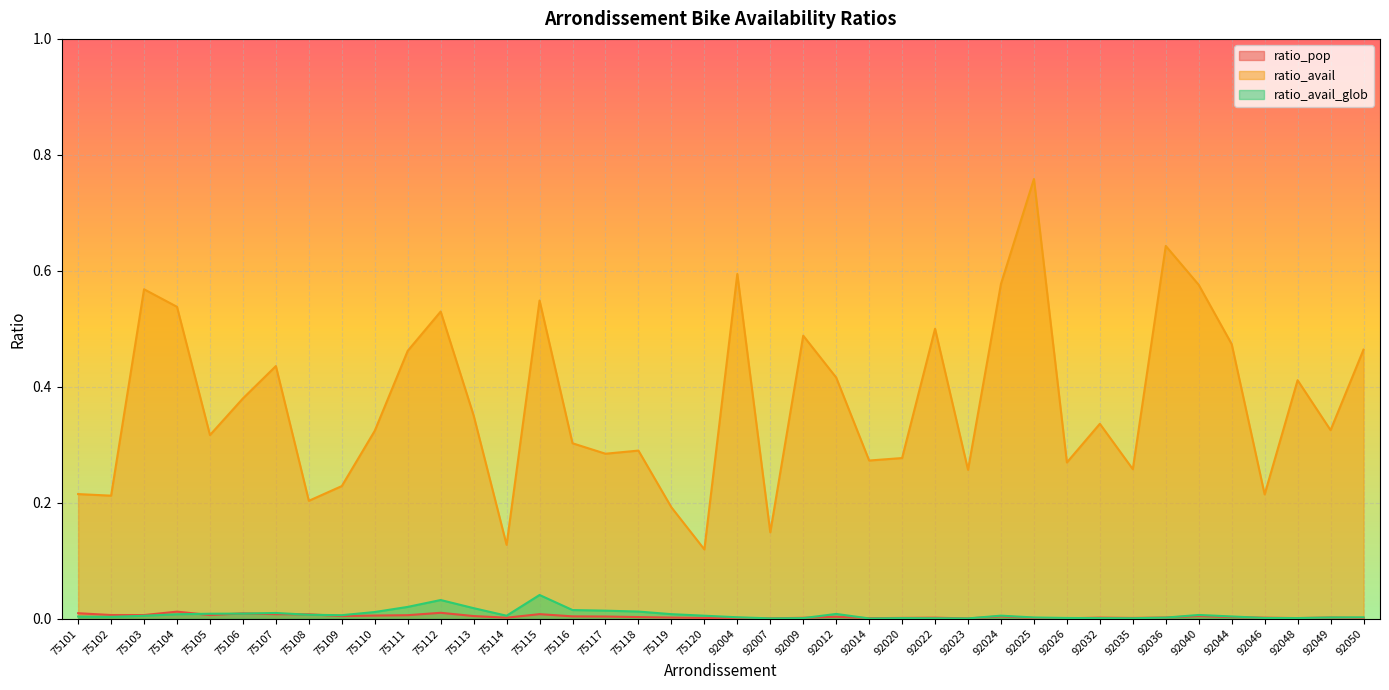

At which category is the sum across all series the highest?

92025